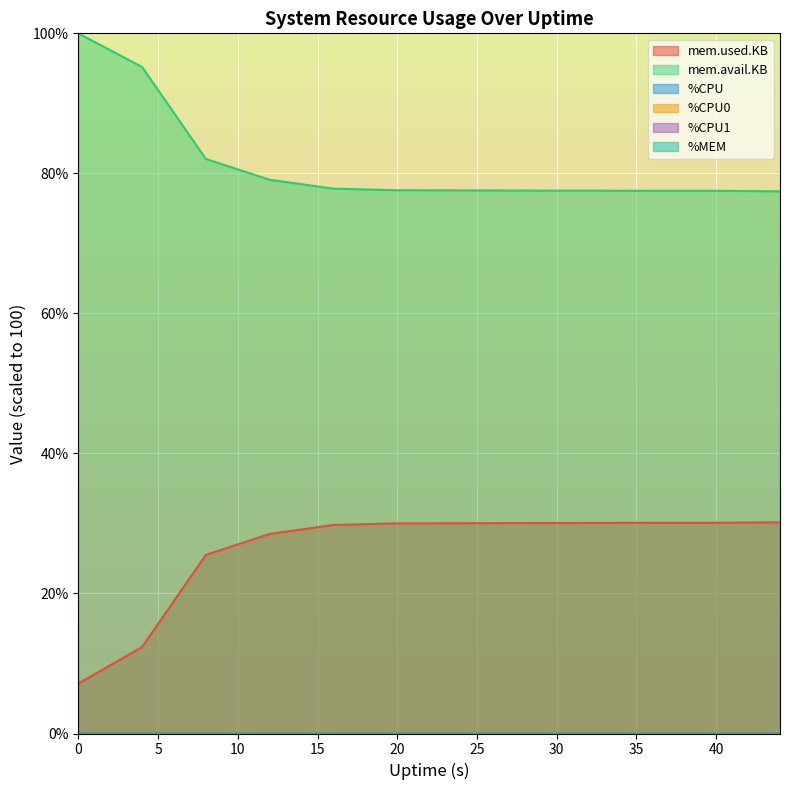

How many values in the %CPU1 series exceed 0?

9